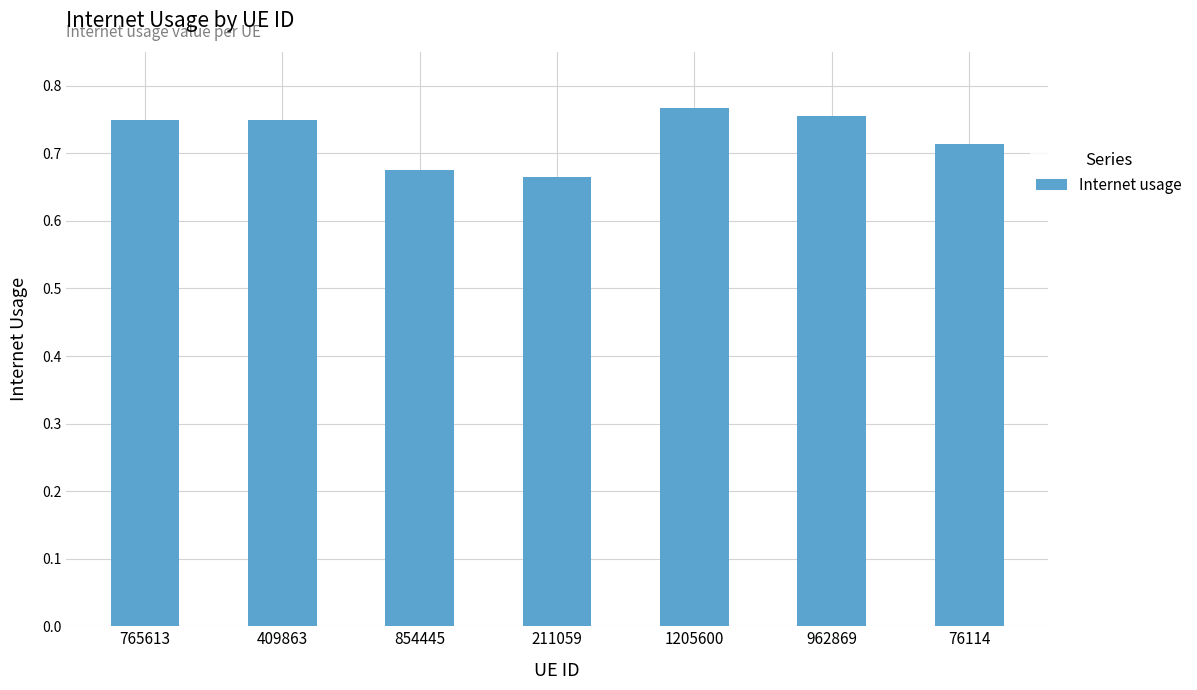

What is the difference between the maximum and second lowest values?

0.1